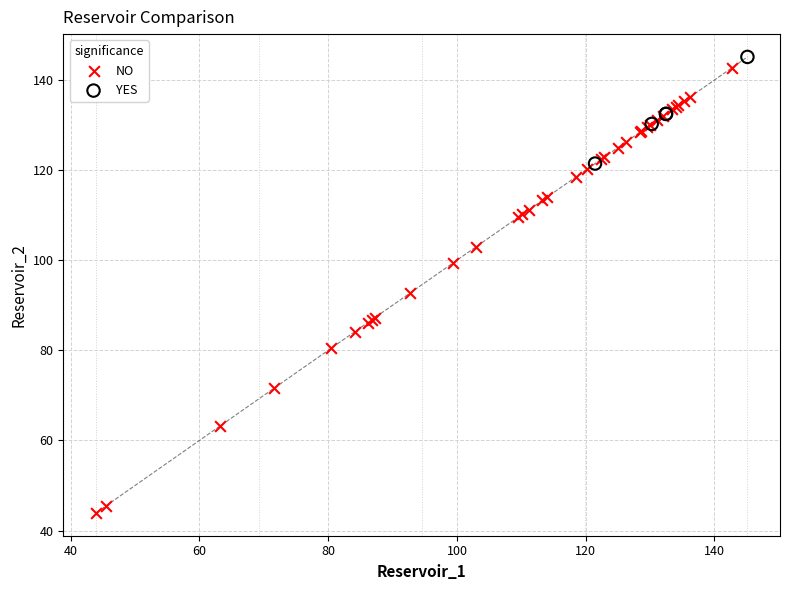

Which series contains the lowest Y value?

NO